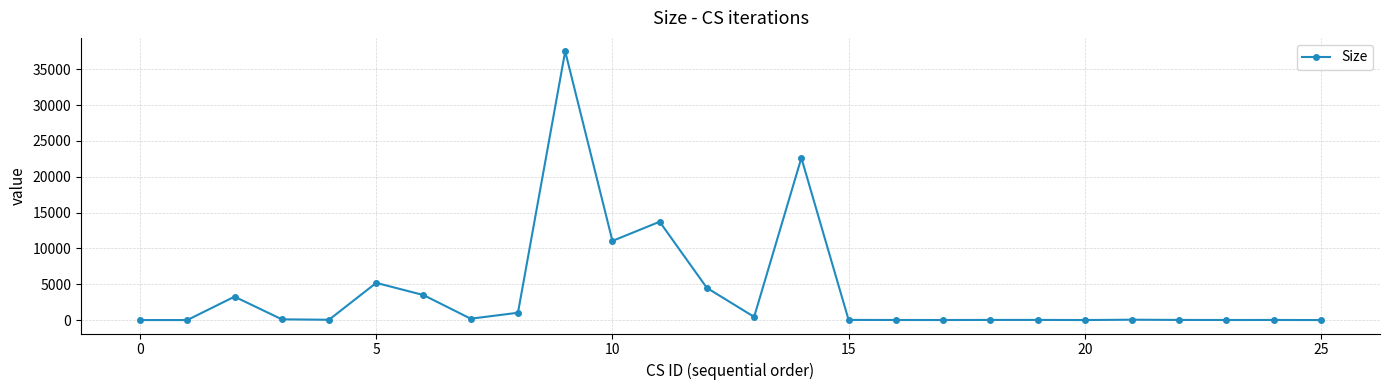

What is the maximum value shown in the chart?

37511